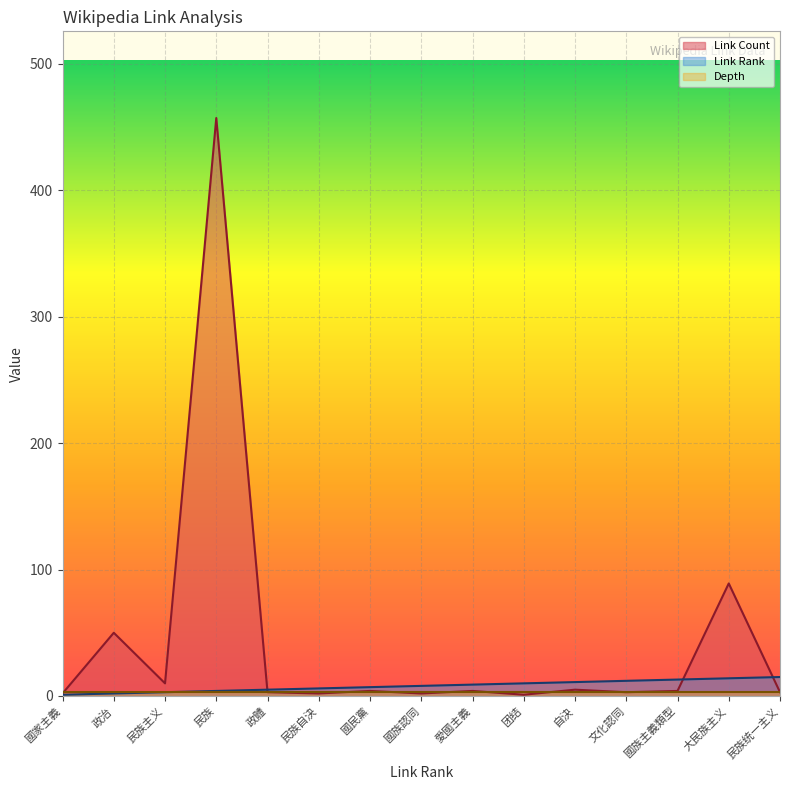

What is the maximum value shown in the chart?

457